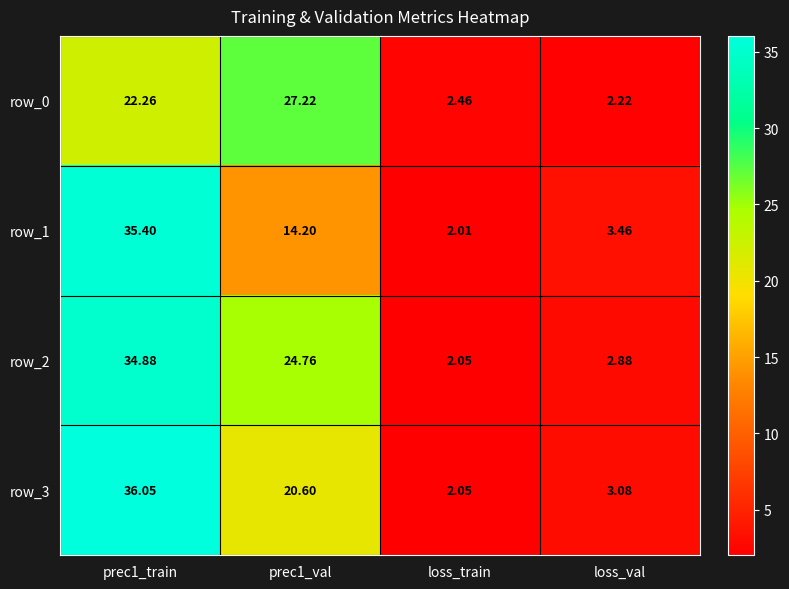

Which series has the largest range (max minus min)?

row_3